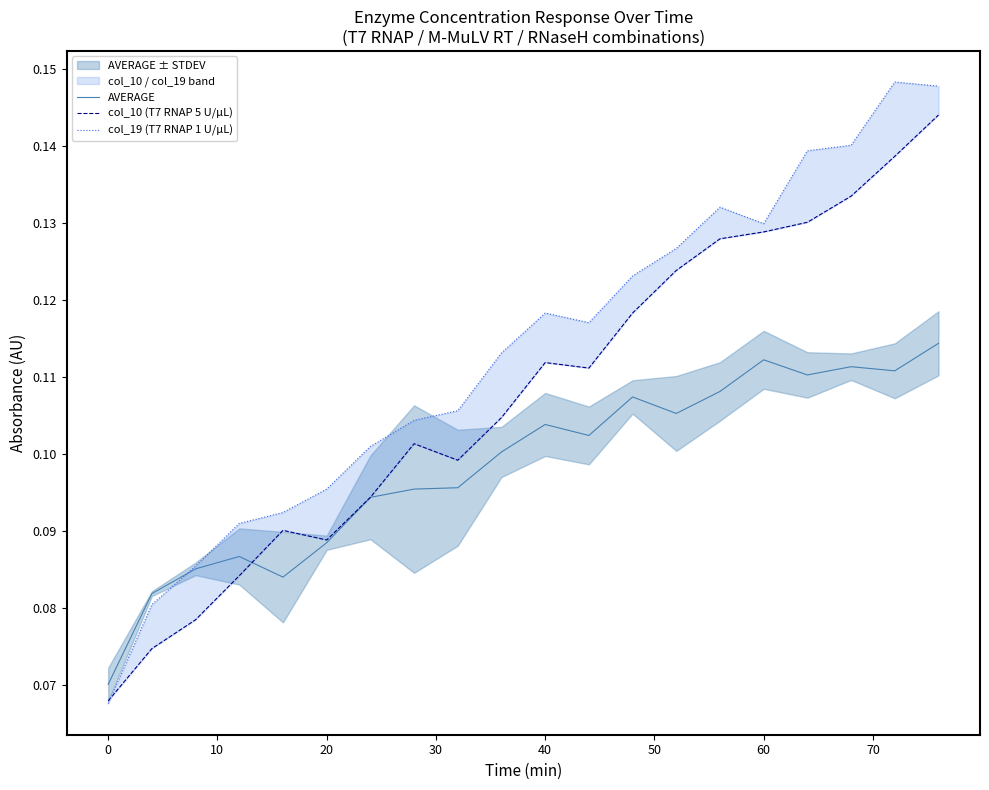

List the series in order of their overall mean, highest first.

col_19 (T7 RNAP 1 U/µL), col_10 (T7 RNAP 5 U/µL), AVERAGE